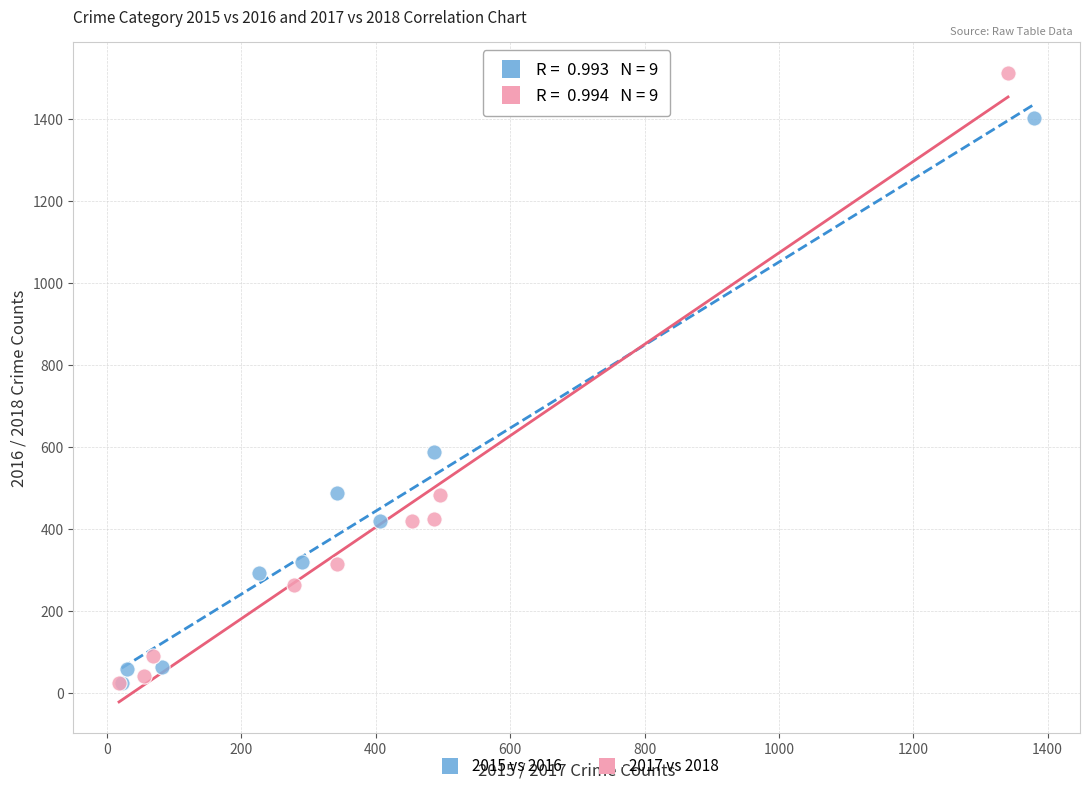

Which series reaches the maximum Y coordinate?

2017 vs 2018